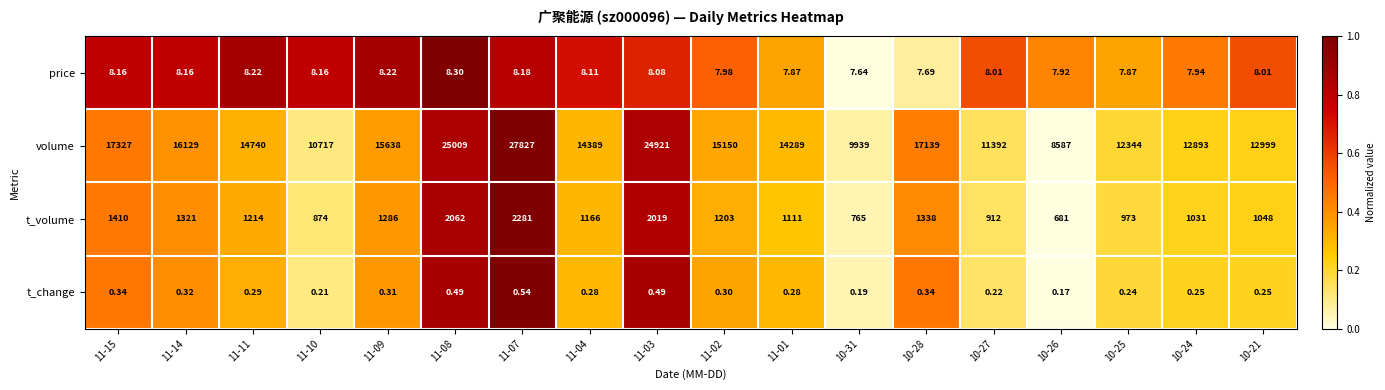

Between 11-15 and 11-08, which series saw the biggest shift?

volume